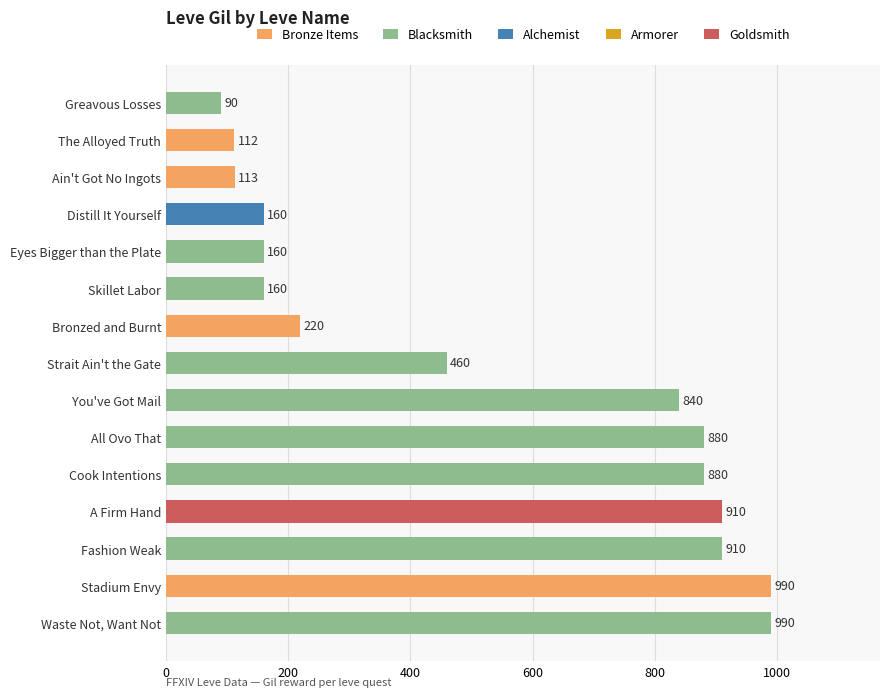

What is the maximum value shown in the chart?

990